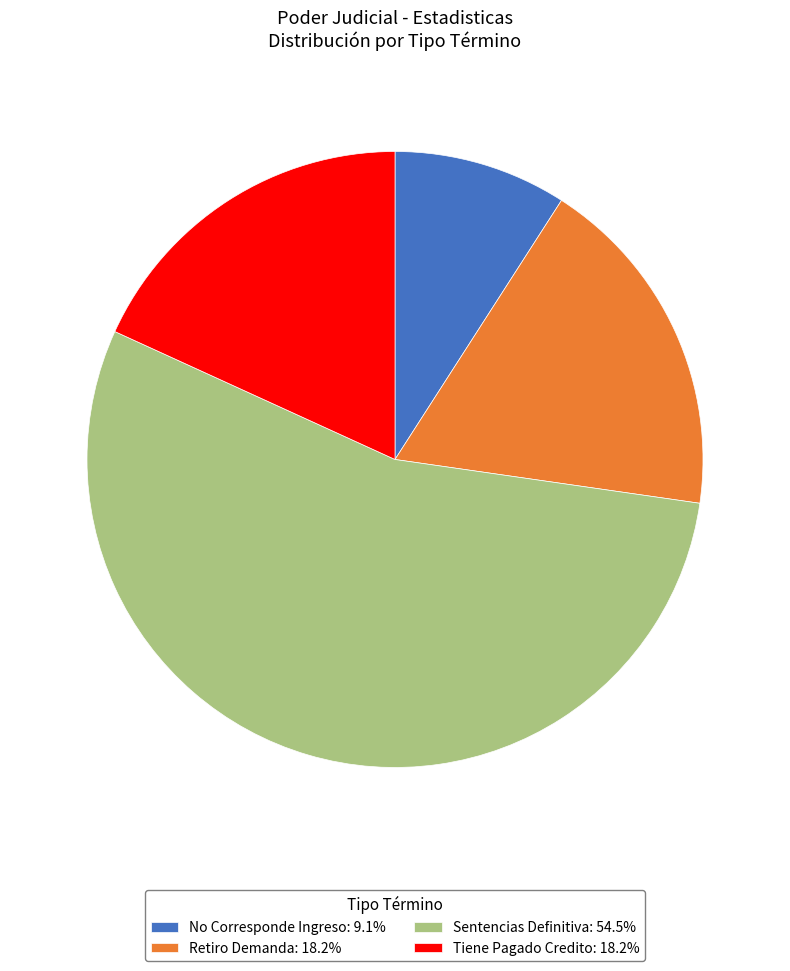

What is the ratio of the value at No Corresponde Ingreso: 9.1% to the value at Retiro Demanda: 18.2%?

0.5